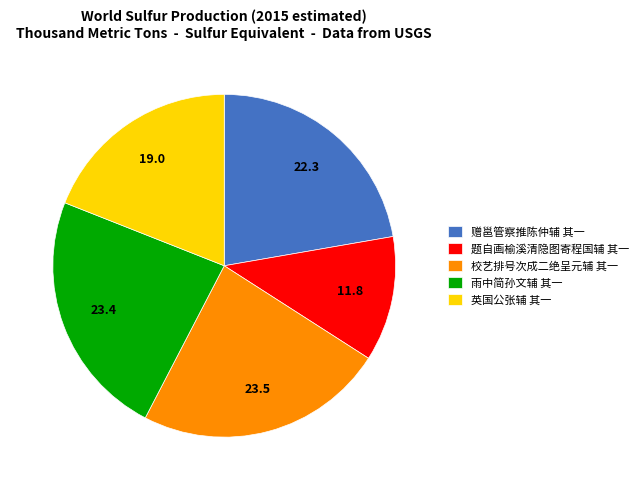

Is there a majority slice in this chart?

No